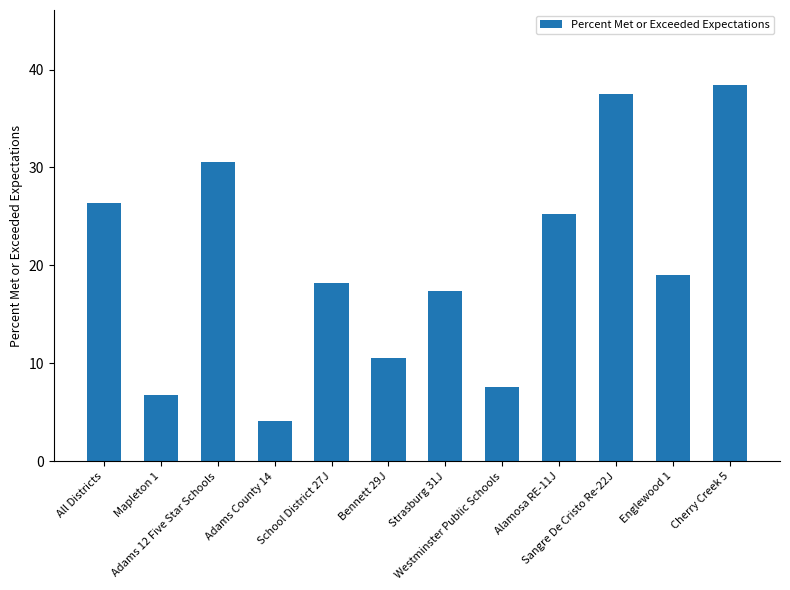

At which category does the chart reach its peak across all series?

Cherry Creek 5